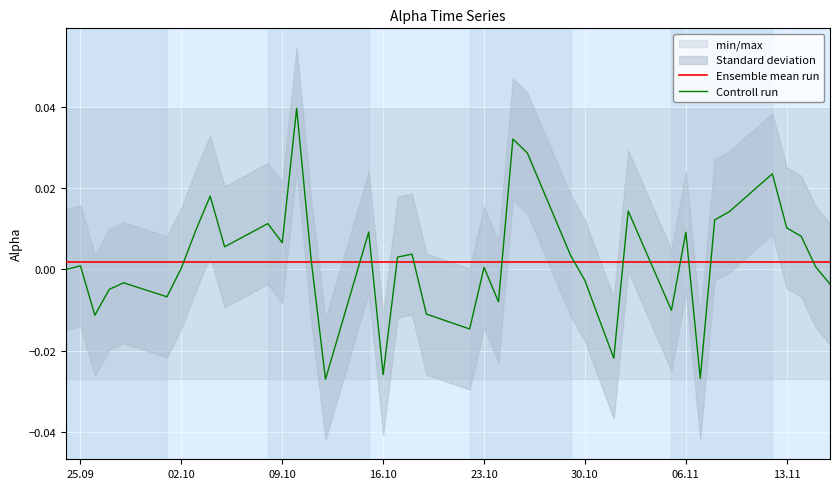

What is the difference between the second highest and second lowest values in the Controll run series?

0.1